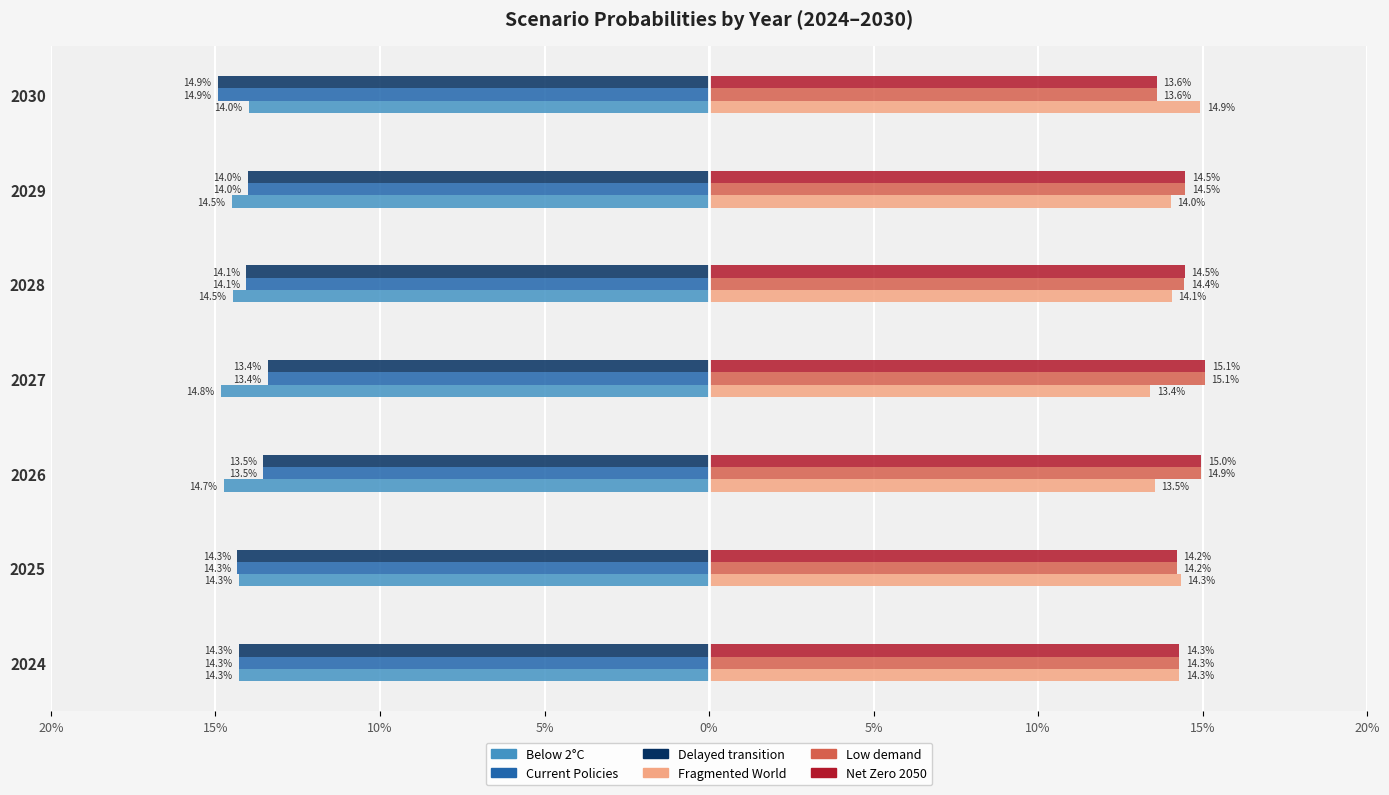

What are all the series names shown in the legend?

Below 2°C, Current Policies, Delayed transition, Fragmented World, Low demand, Net Zero 2050